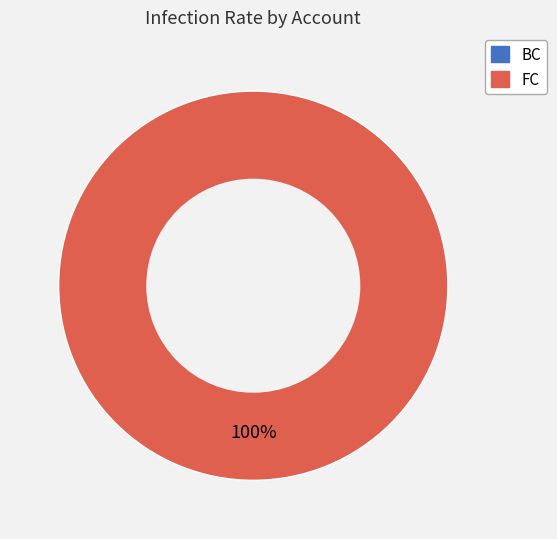

What is the change in value from BC to FC?

+2.6